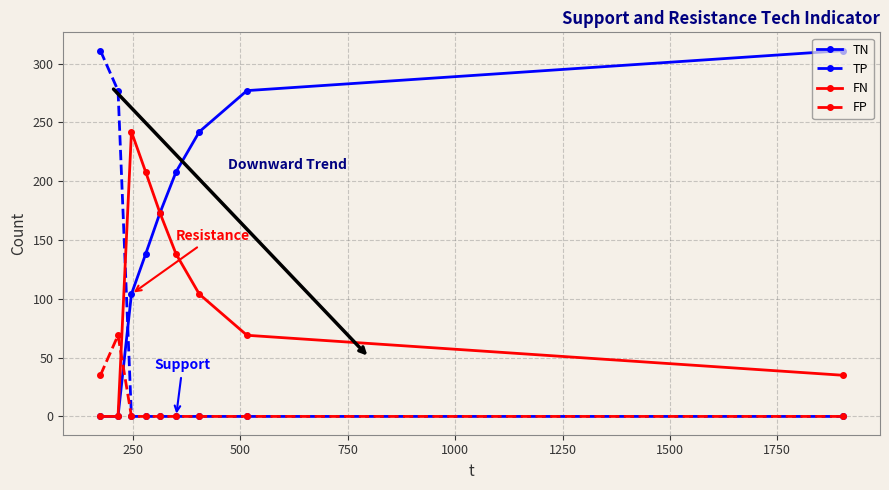

How many values in the TP series exceed 0?

2